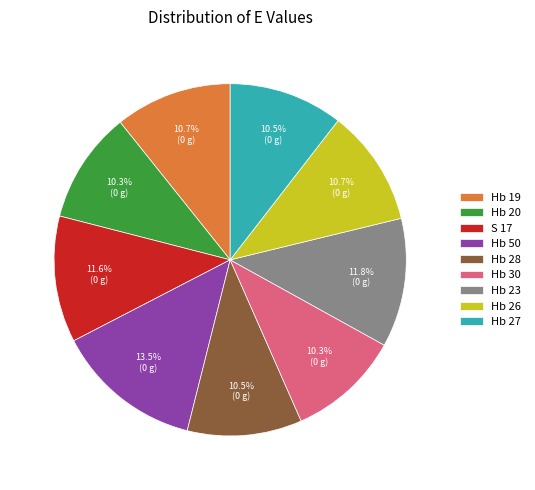

Which category has the biggest portion of the pie?

Hb 50